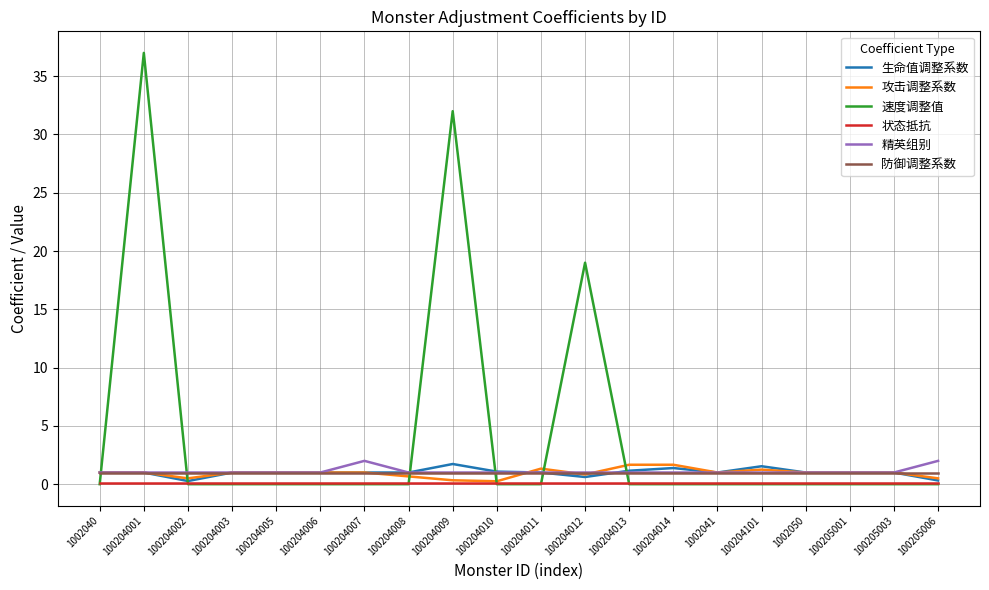

Which series has the widest spread of values?

速度调整值